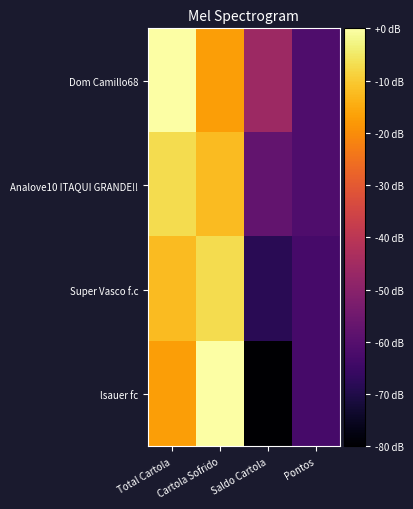

Which series changed the most between Cartola Sofrido and Saldo Cartola?

lsauer fc